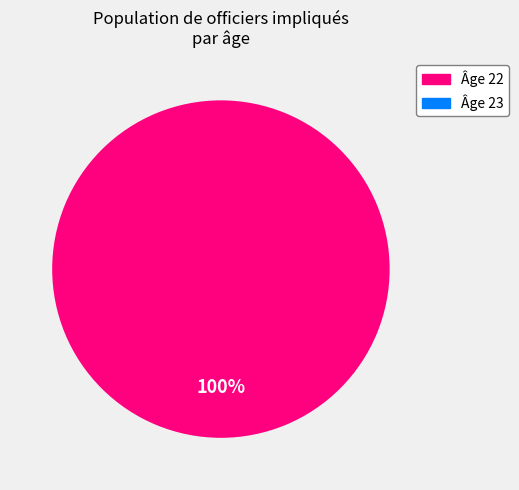

Is there any slice that represents more than half of the pie?

Yes